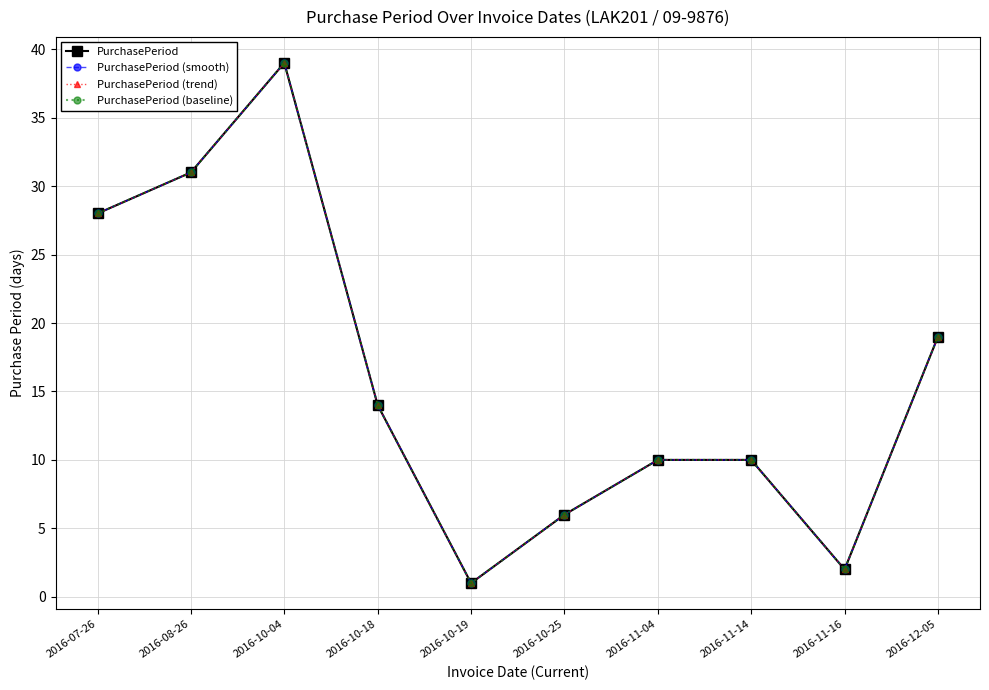

At which category does PurchasePeriod (trend) reach its first local valley?

2016-10-19